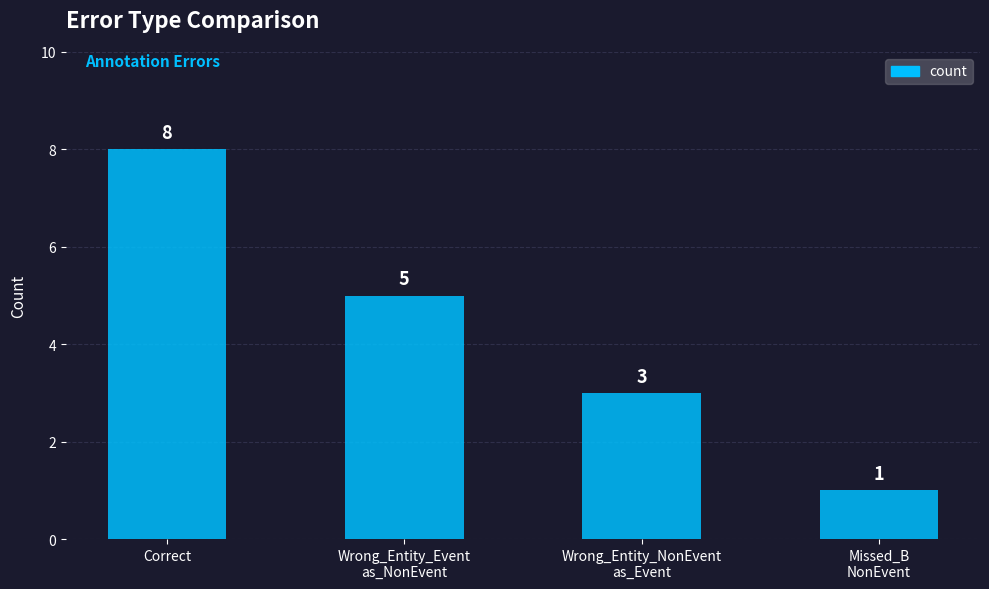

What is the difference between the second highest and second lowest values?

2